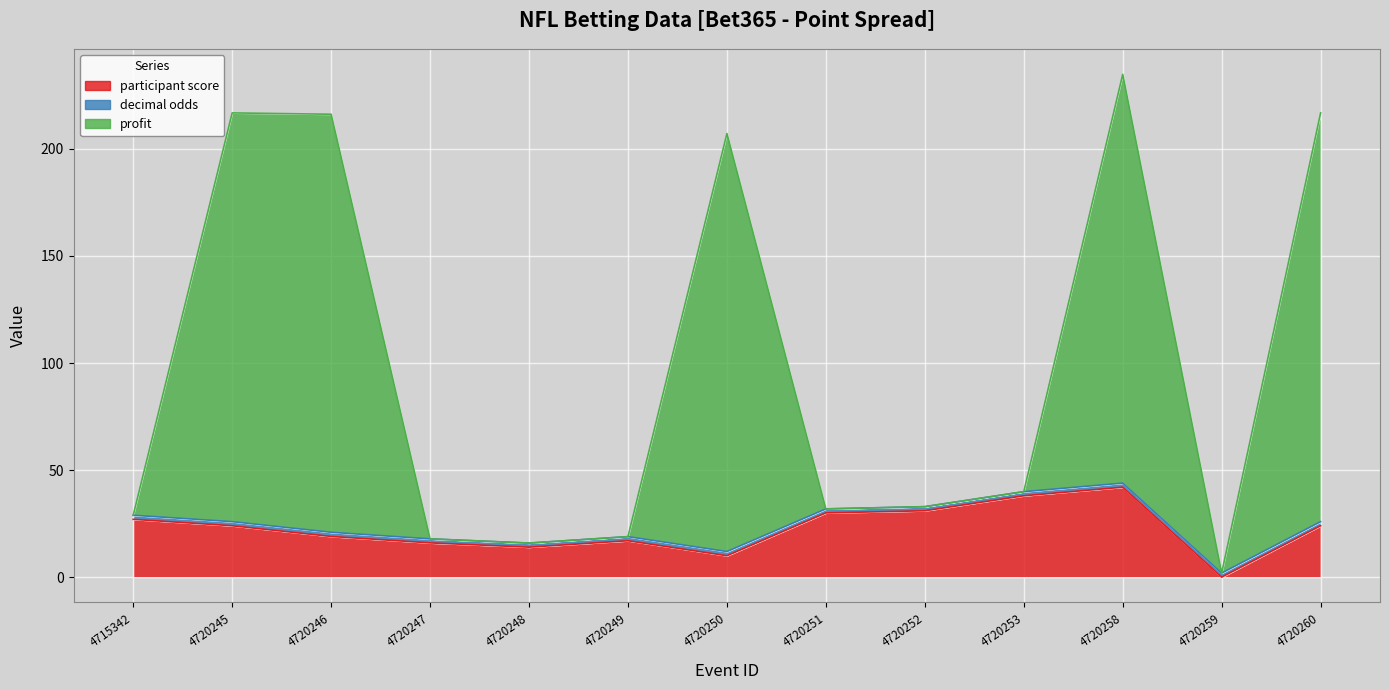

Where is the first local minimum for participant score?

4720248